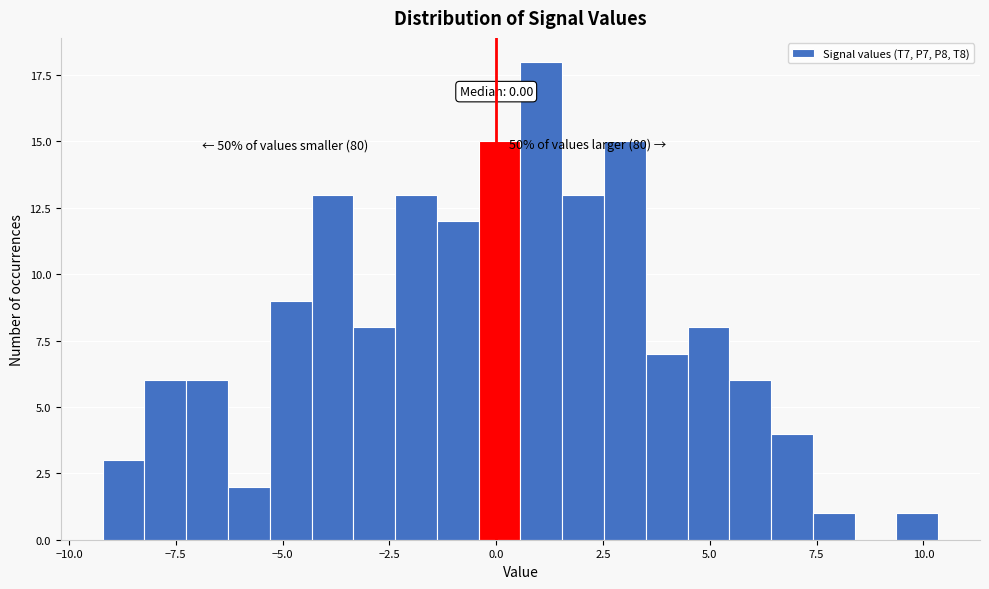

Read against the x-axis, roughly where is the centre of the tallest bar?

1.0